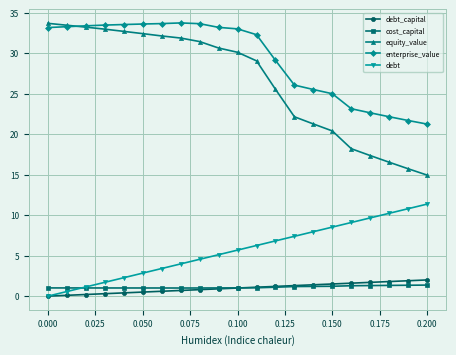

Count the number of data series in this chart.

5